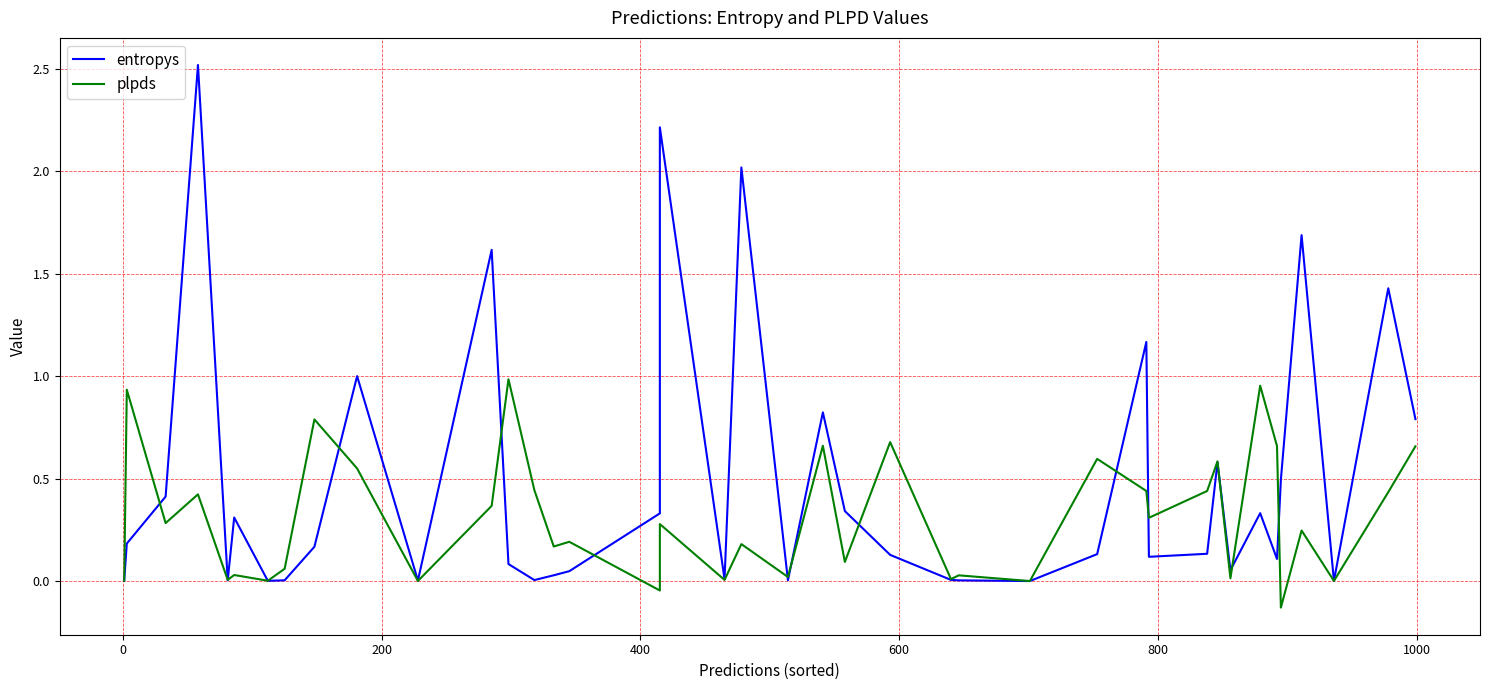

True or false: entropys and plpds intersect in this chart.

True